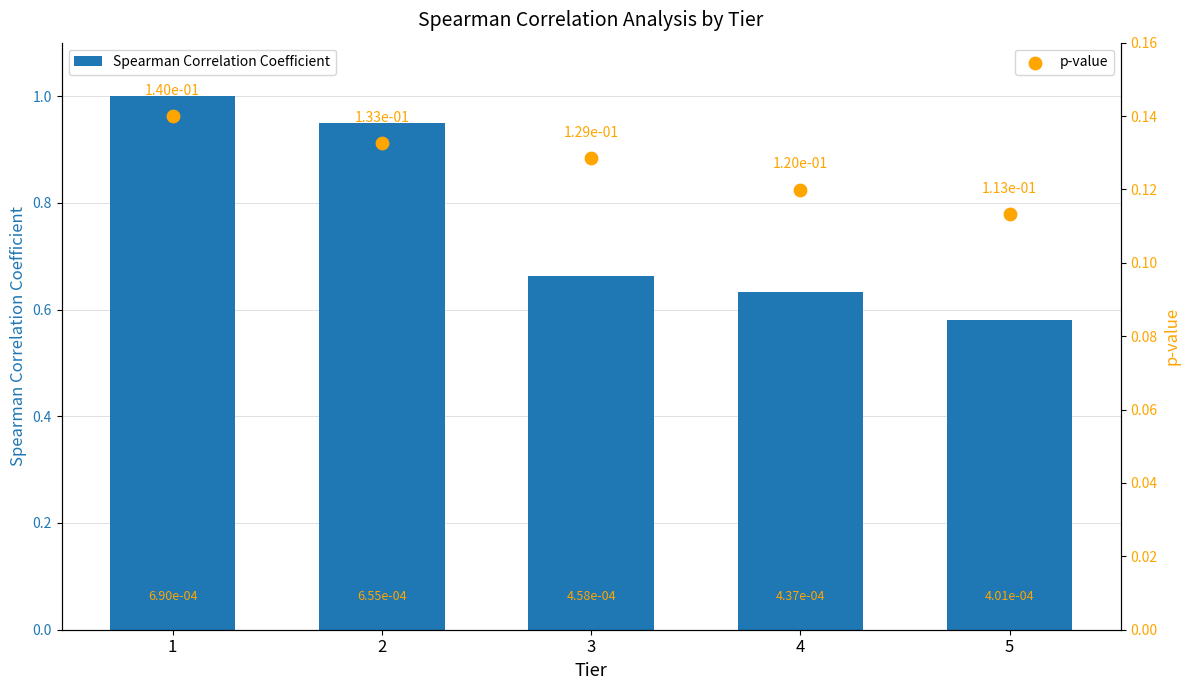

At how many categories does at least one series exceed 0?

5